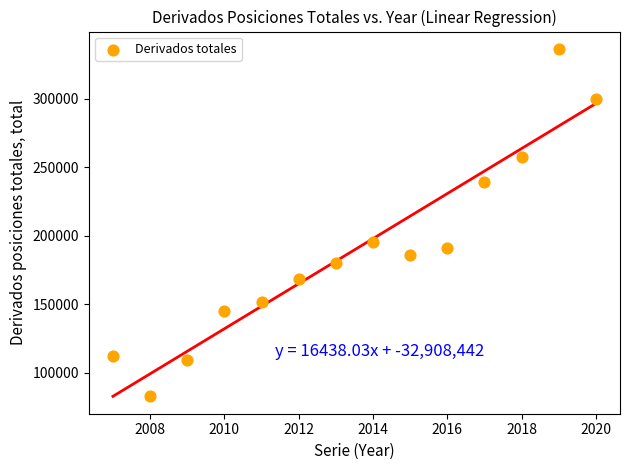

What Y value in the scatter plot is closest to 209690?

195357